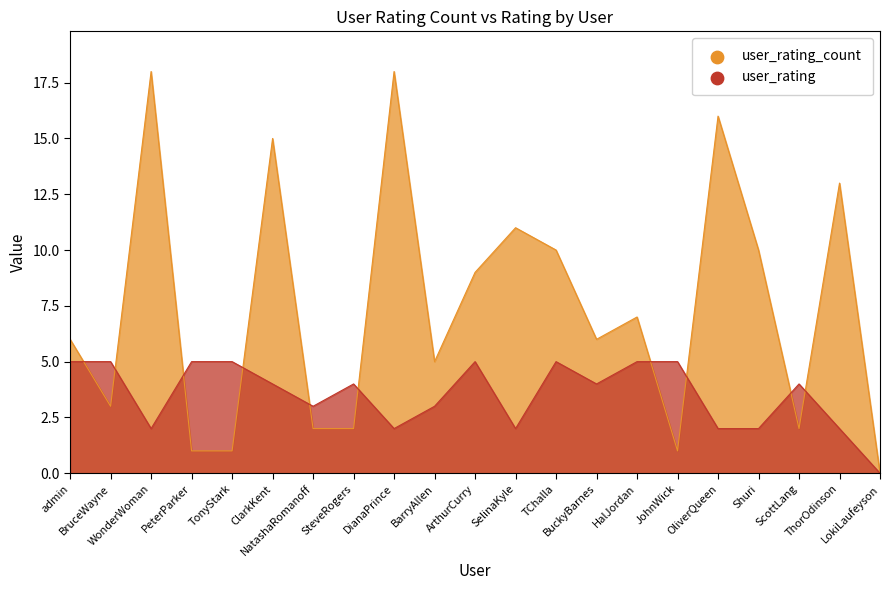

What are all the series names shown in the legend?

user_rating_count, user_rating